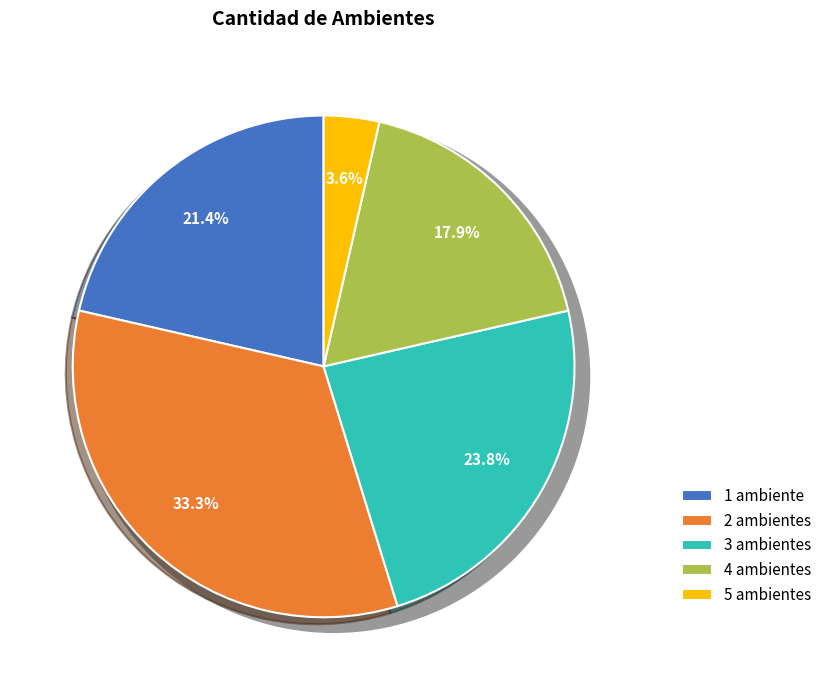

How much of the chart is everything except 2 ambientes?

66.7%